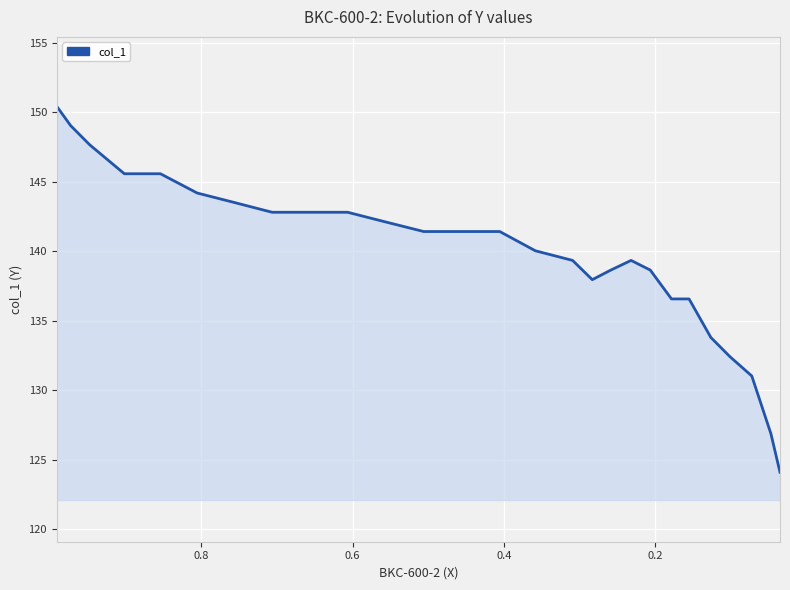

What is the label of the 5th point from the left?

0.8